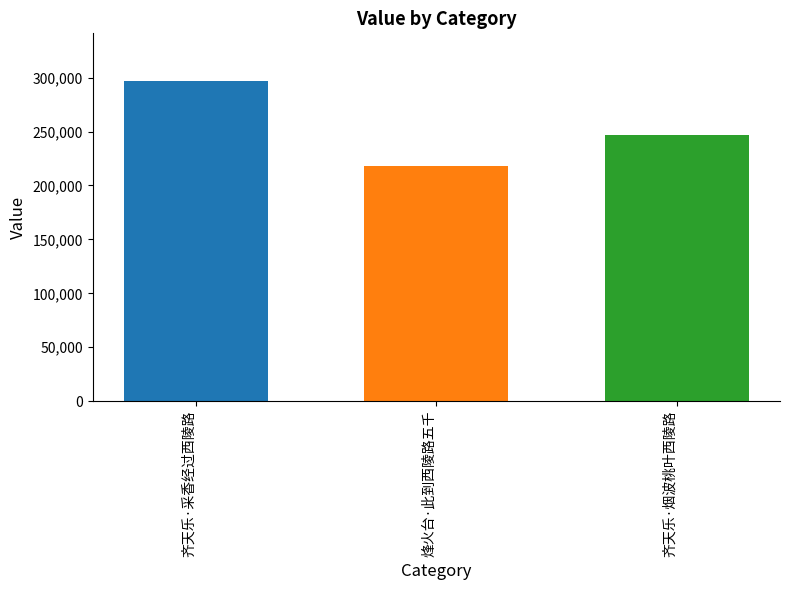

What is the maximum value shown in the chart?

296517